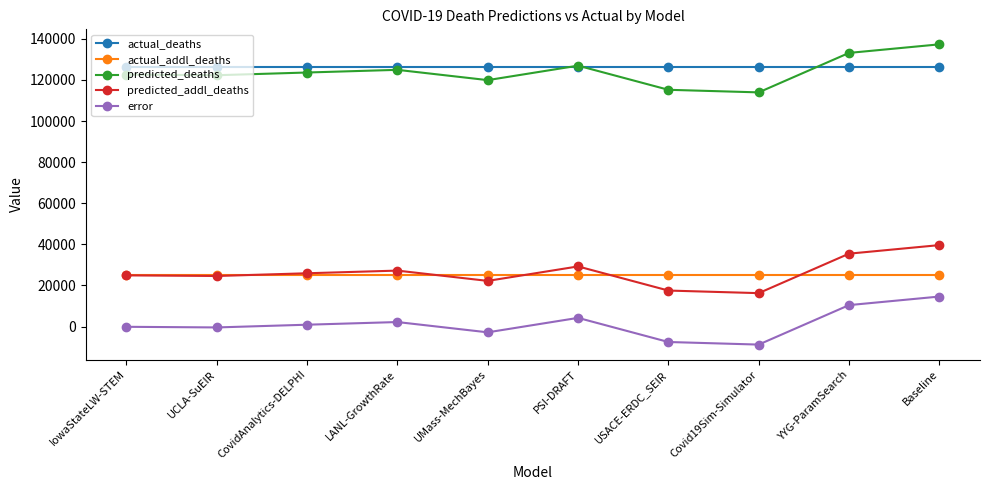

List the series in order of their peak value, highest first.

predicted_deaths, actual_deaths, predicted_addl_deaths, actual_addl_deaths, error